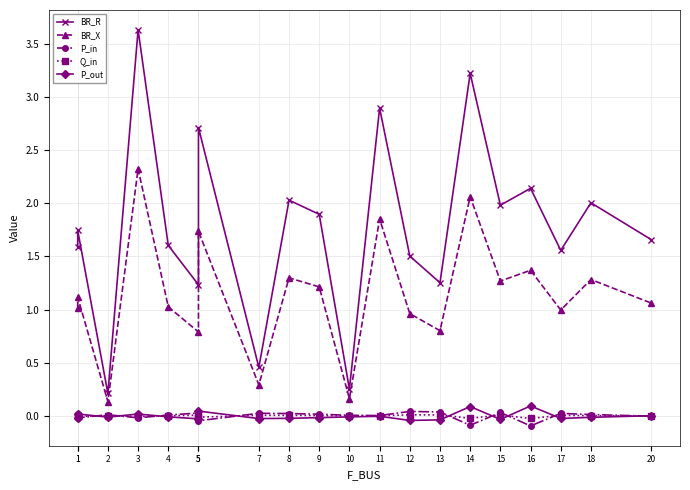

How many interior local peaks does the BR_X series have?

8